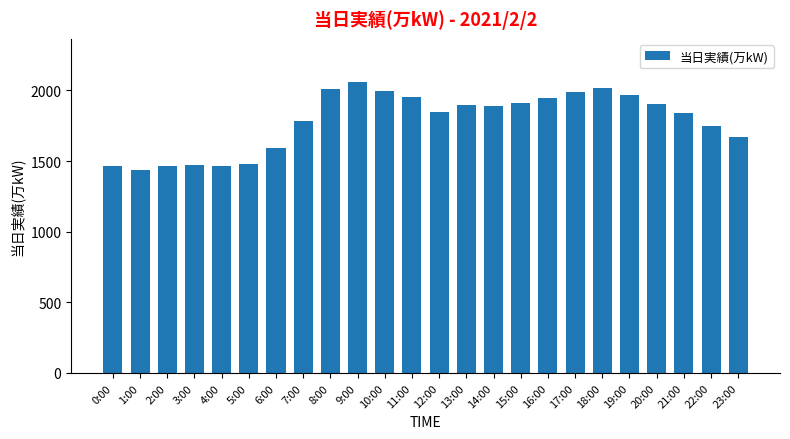

What is the difference between the maximum and minimum values?

621